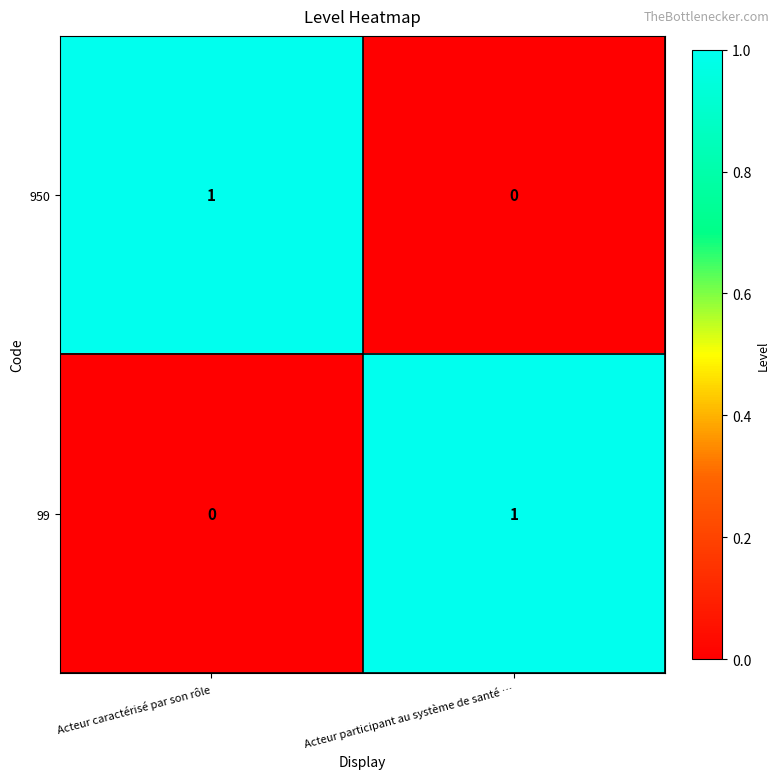

The 99 series shows 0 at Acteur caractérisé par son rôle. True or false?

True